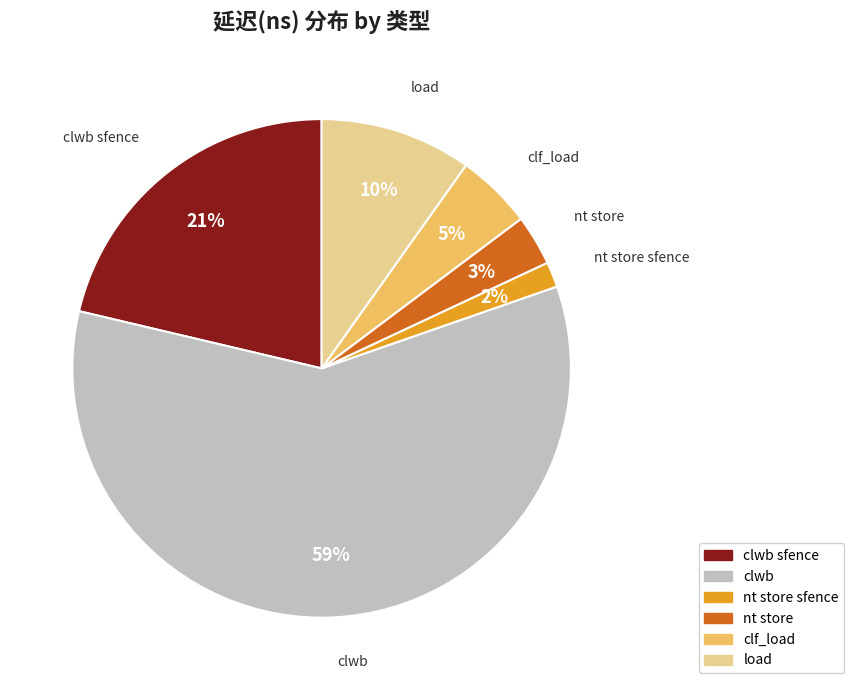

Which category has the biggest portion of the pie?

clwb